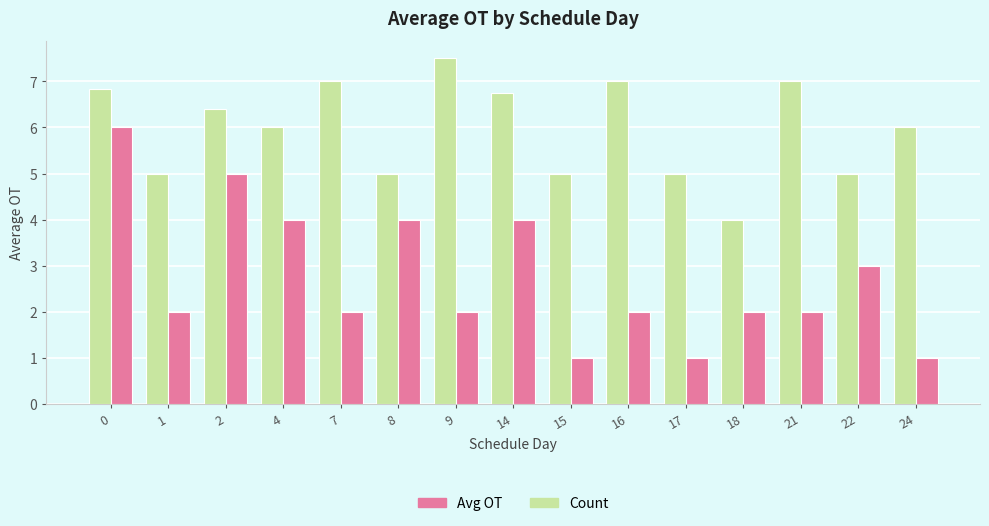

What are all the series names shown in the legend?

Avg OT, Count